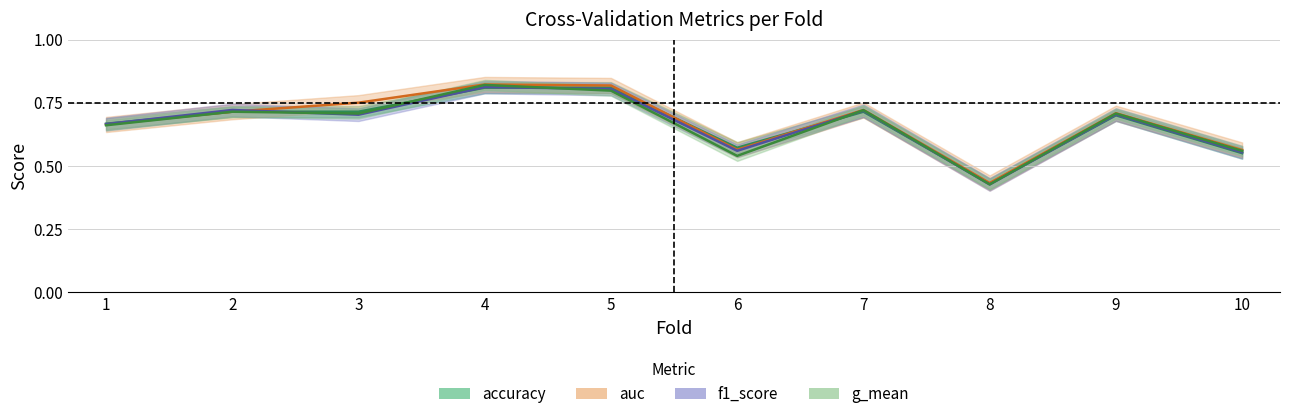

List the labels in order of f1_score value, largest first.

4, 5, 2, 7, 9, 3, 1, 6, 10, 8